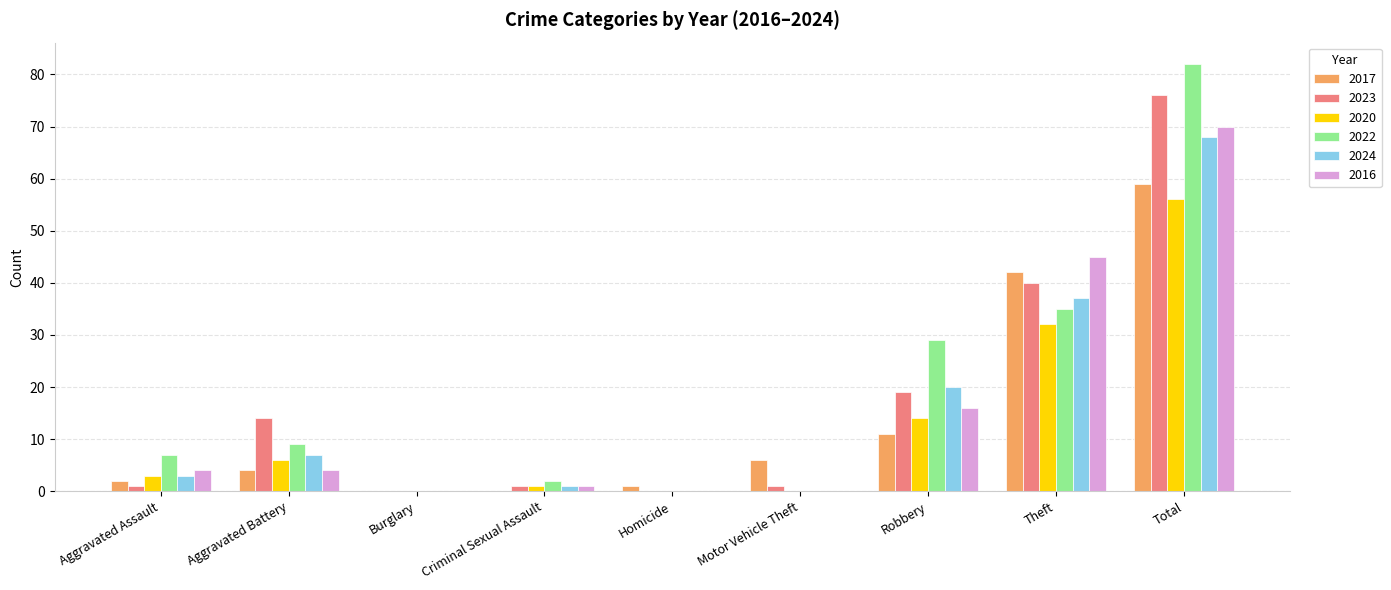

Count the number of categories in the chart.

9